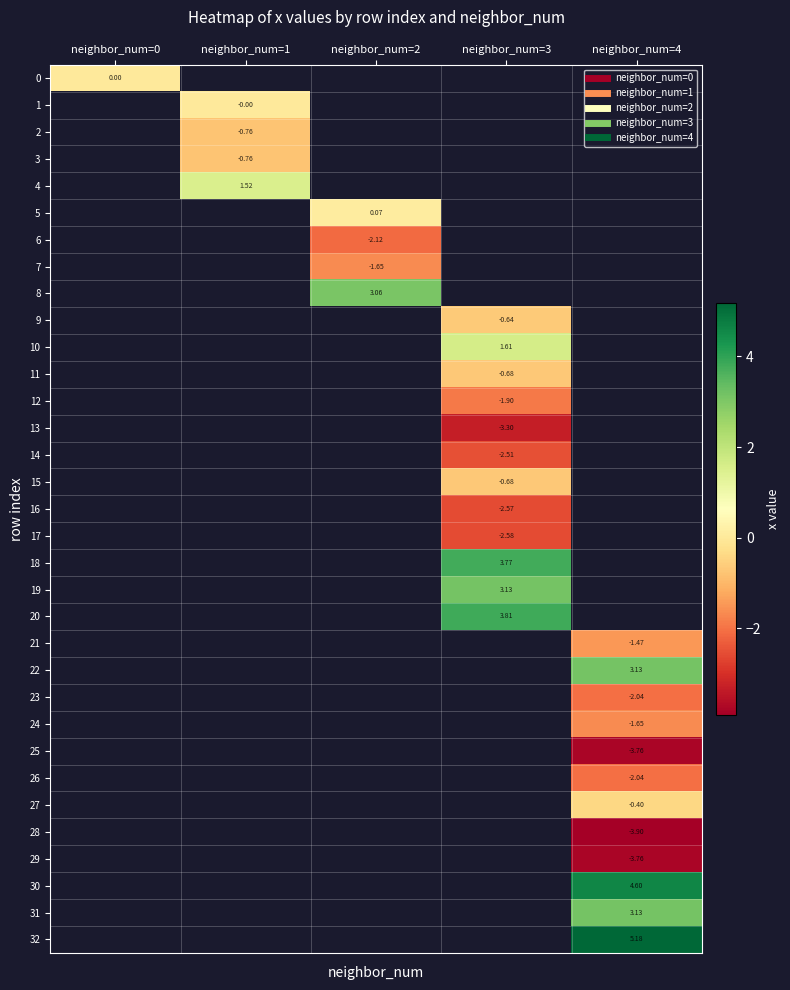

True or false: 25 has a value of -5.7 at neighbor_num=4.

False